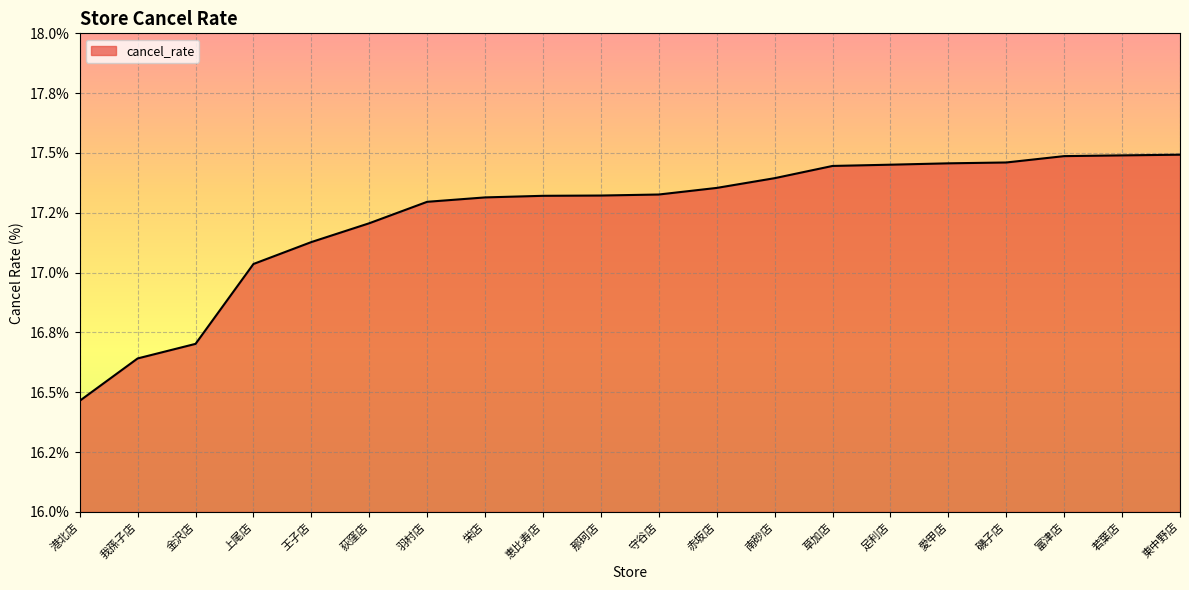

What is the greatest value displayed?

17.5